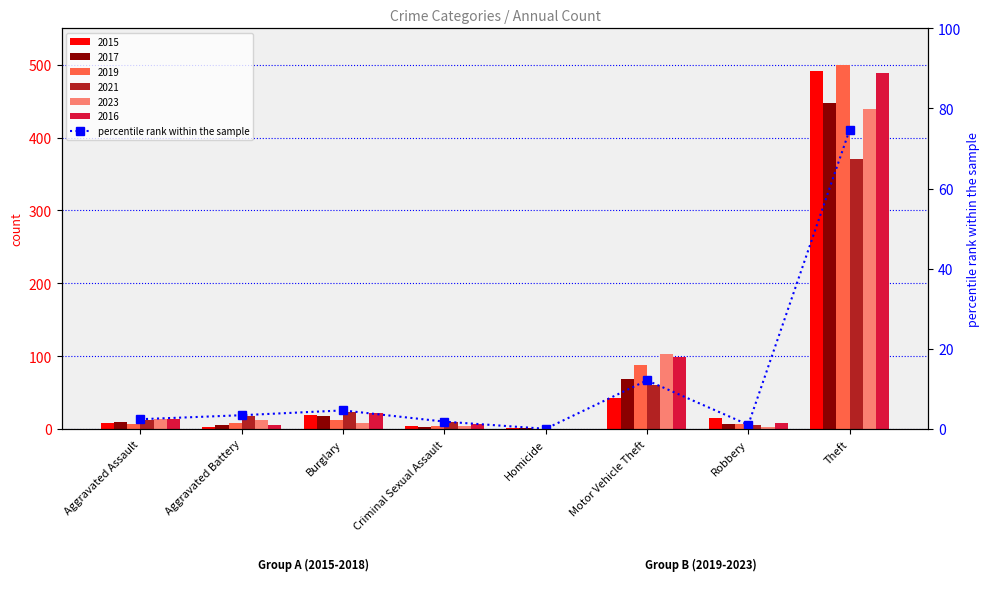

How many data points are less than 3?

4